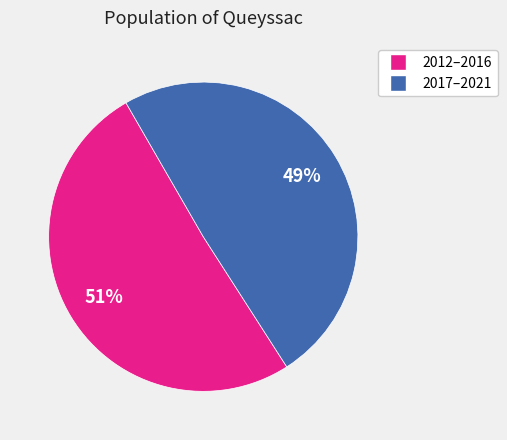

To the nearest percent, what is the average slice percentage?

50%